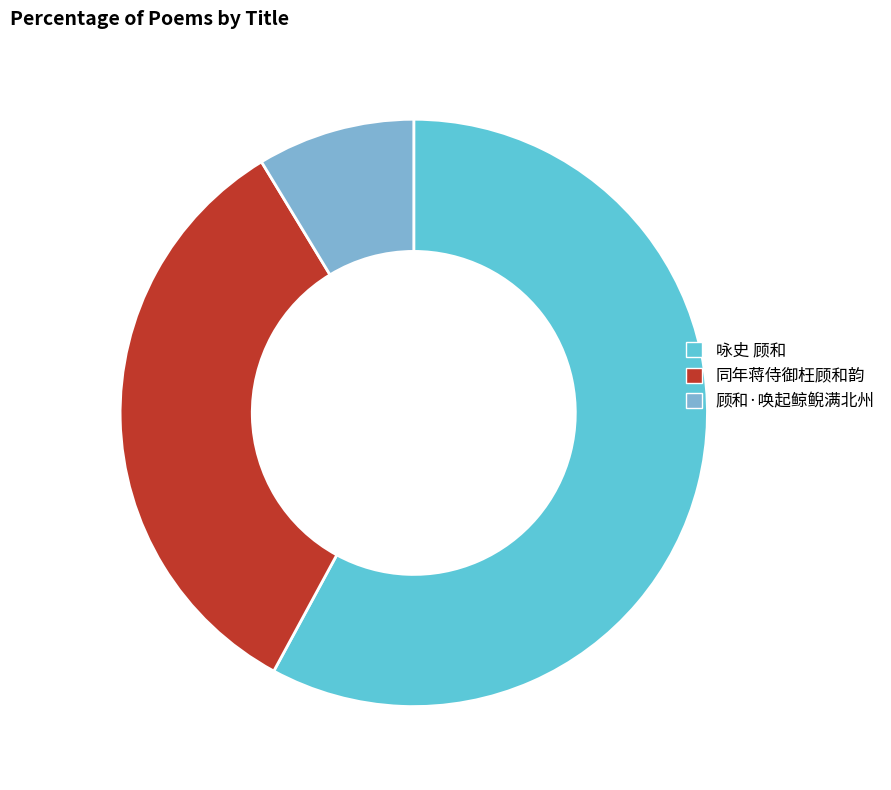

Is 咏史 顾和 the majority of the pie?

Yes